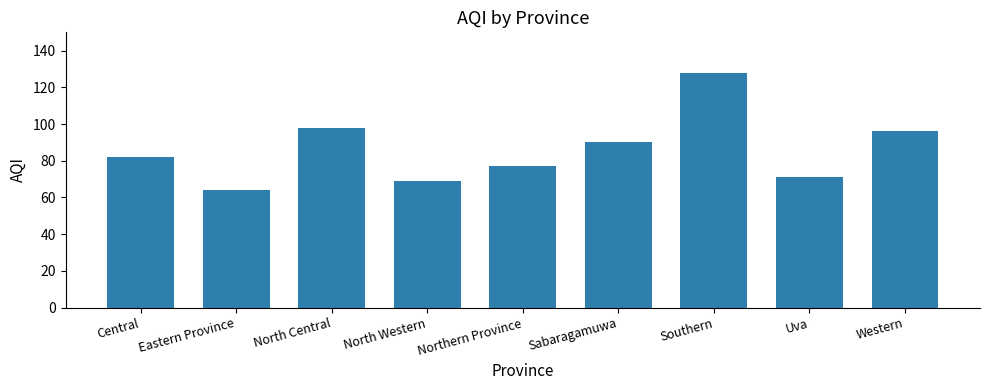

What value does the data have at Central, to the nearest 10?

80